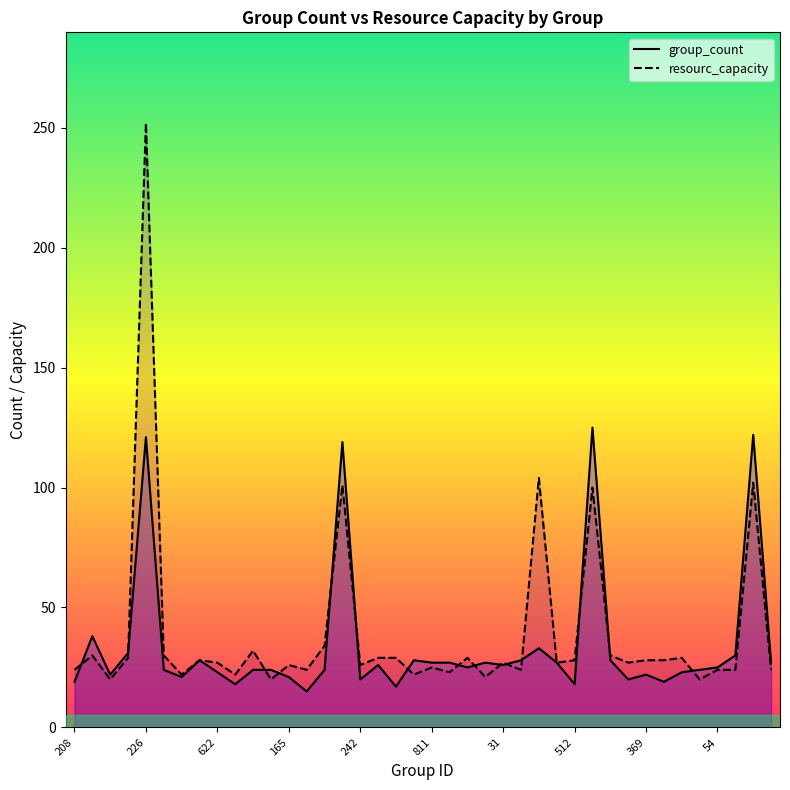

How many values in the group_count series exceed 25?

19